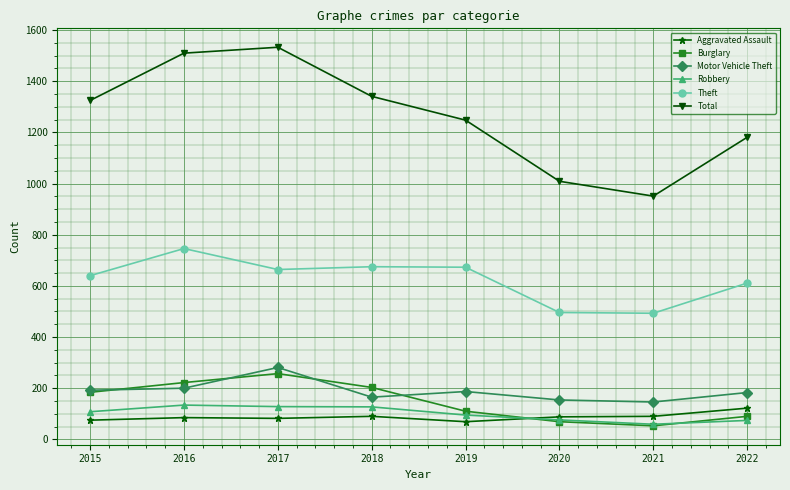

What is the total value across all series at 2020?

1892